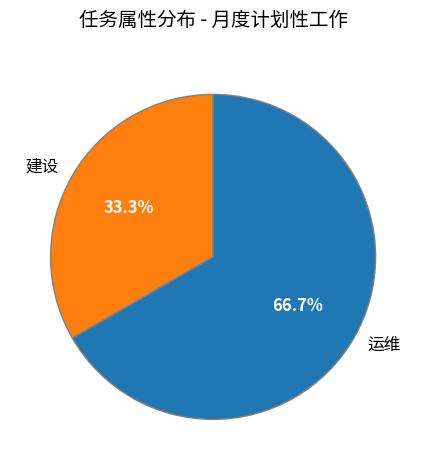

Which slice represents more than half of the pie?

运维